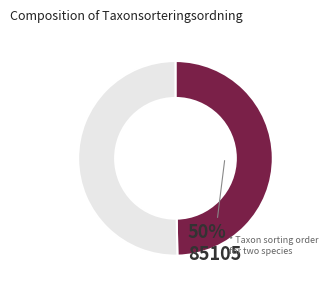

To the nearest percent, what is the average slice percentage?

50%